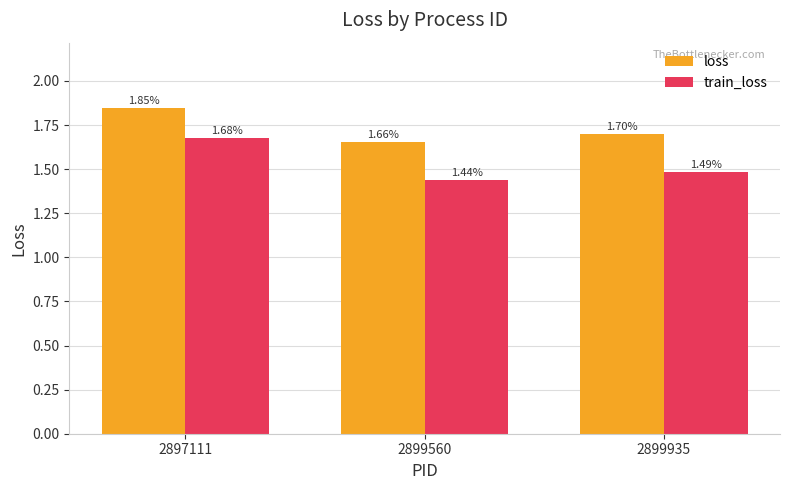

What is the value of the loss bar at the 3rd from the left?

1.7